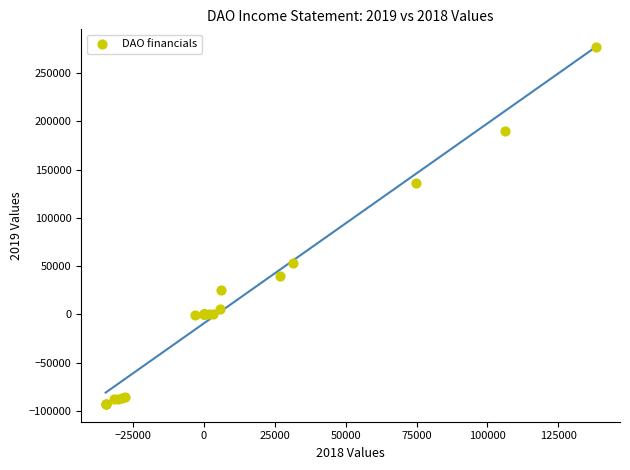

What Y value in the scatter plot is closest to 92100?

53800